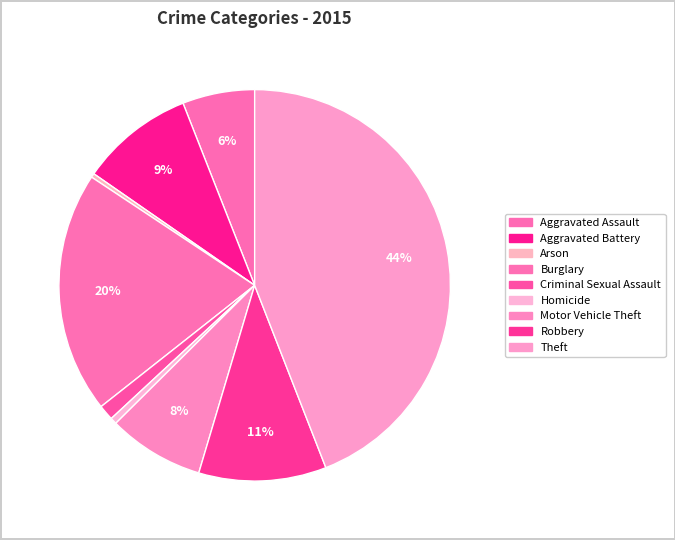

What percentage is the Robbery slice, to the nearest percent?

11%